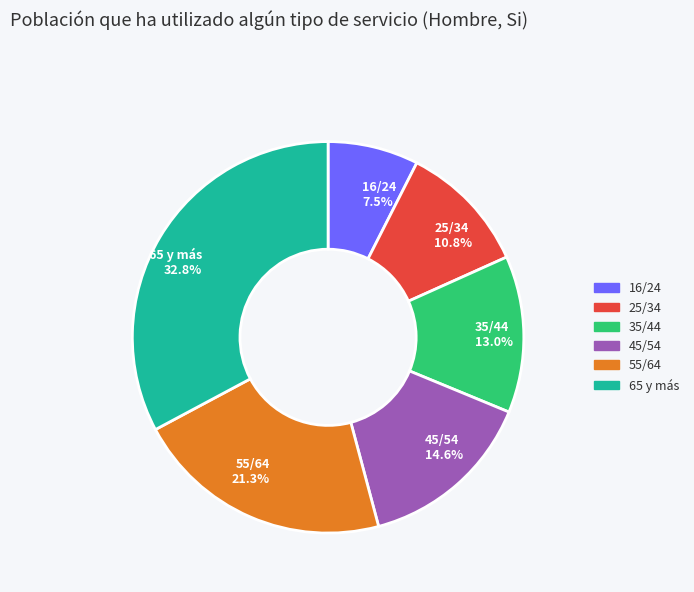

Count the number of slices in the pie.

6